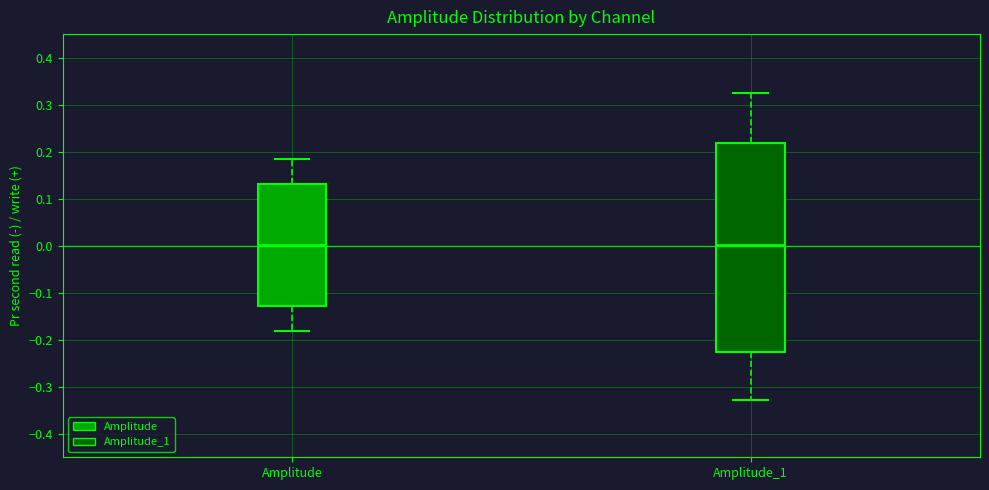

Where does the upper whisker of the box for Amplitude_1 end on the y-axis? The values are not printed on the chart, so give them approximately, as read against the axis.

0.32